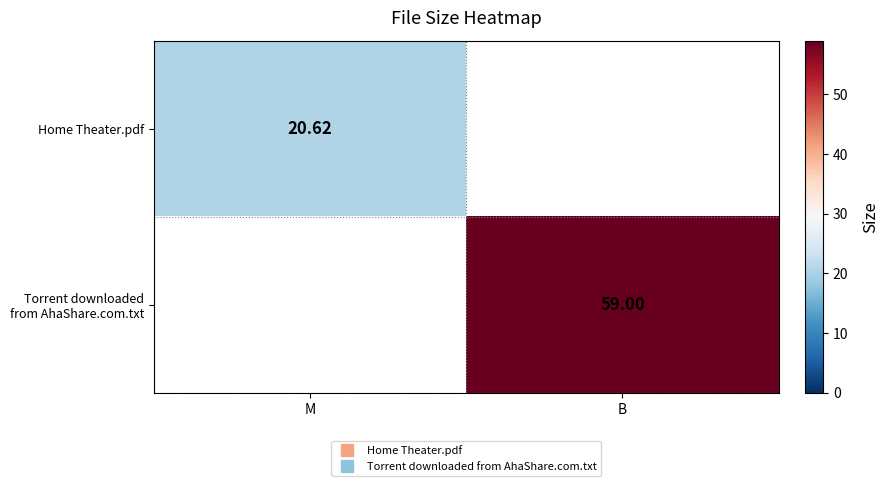

How many series are shown in this chart?

2